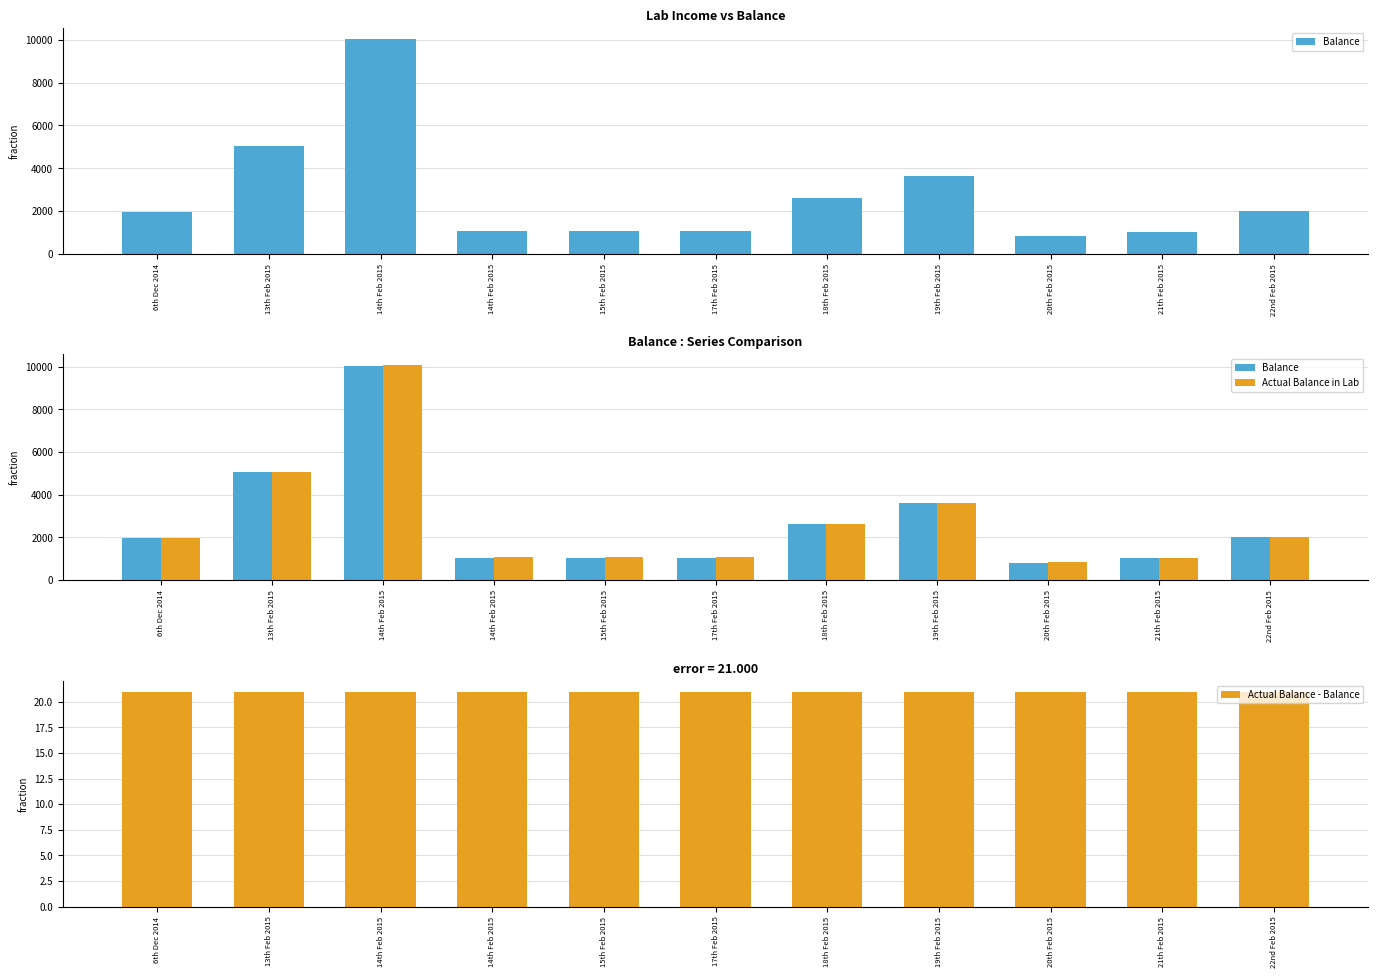

At which label is Actual Balance - Balance closest to 21?

6th Dec 2014